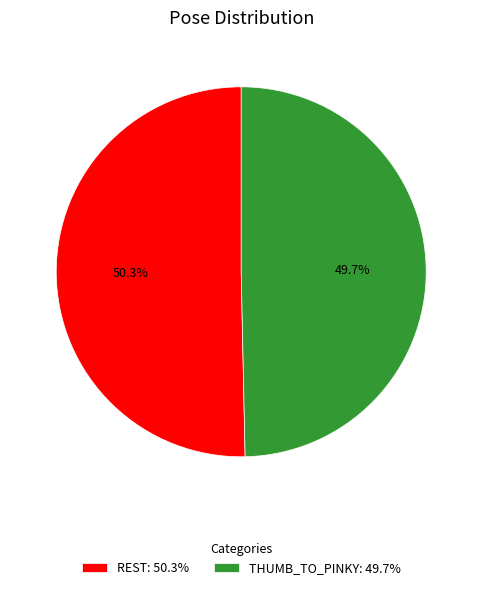

Approximately how many times larger is the value at THUMB_TO_PINKY: 49.7% compared to REST: 50.3%?

1.0